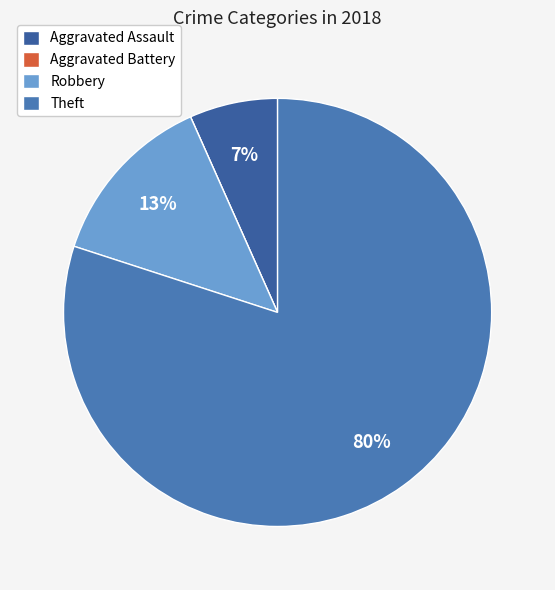

Is there a majority slice in this chart?

Yes